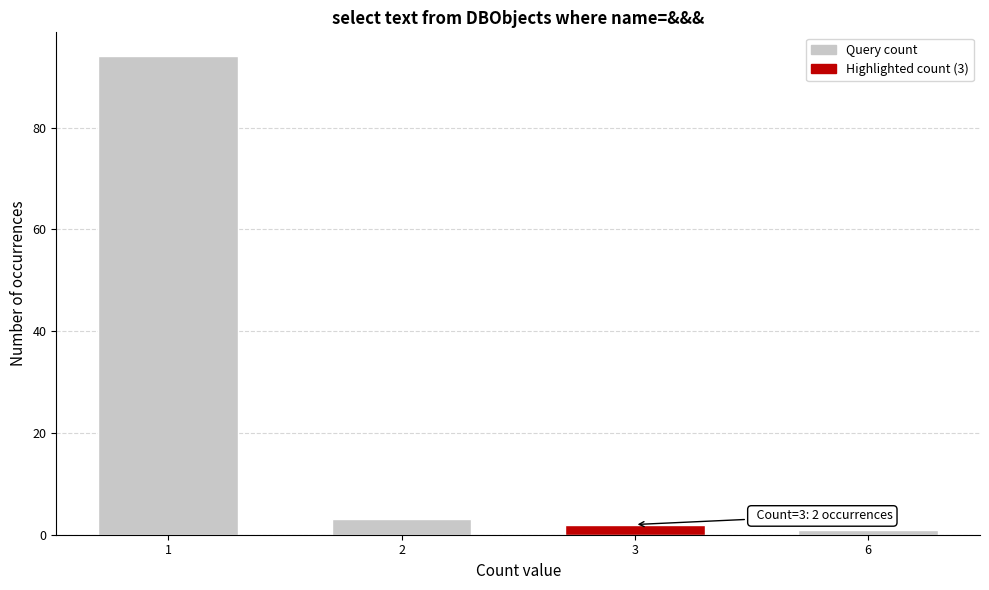

Reading right to left, list all the values displayed in this chart.

6=1	3=2	2=3	1=94